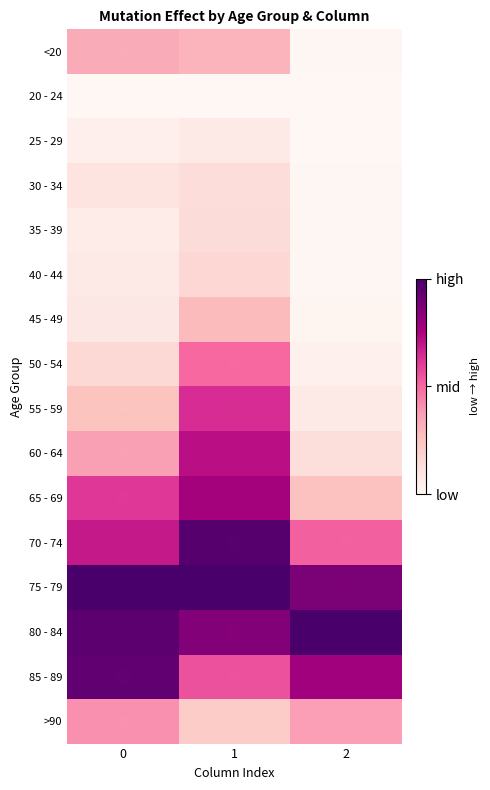

What is the total value across all series at 2?

4.1